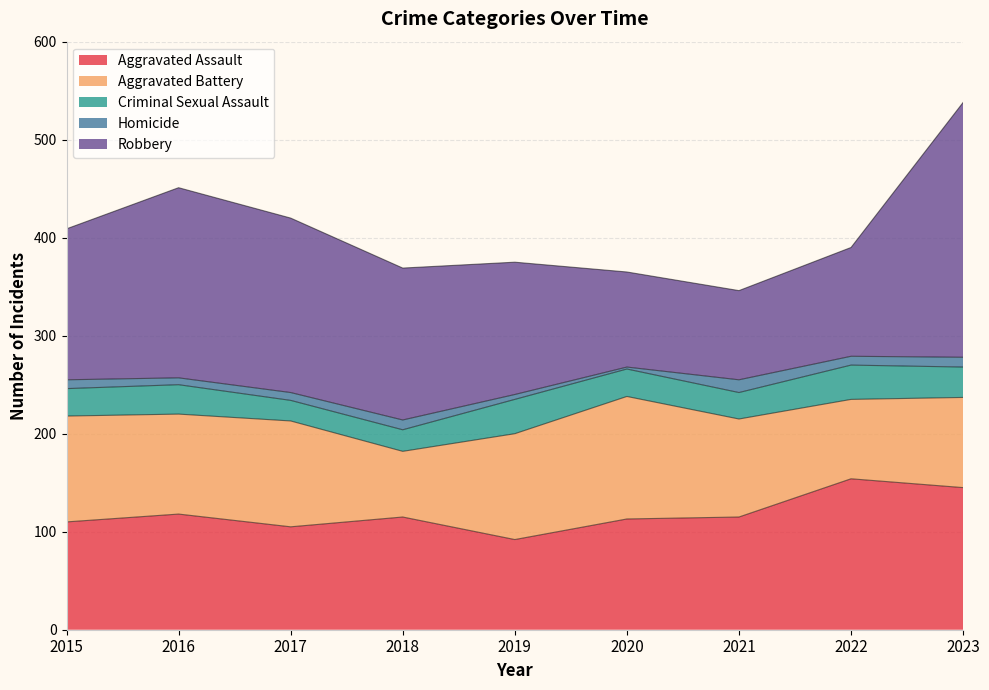

What is the value of the Criminal Sexual Assault point at the 4th from the left?

22